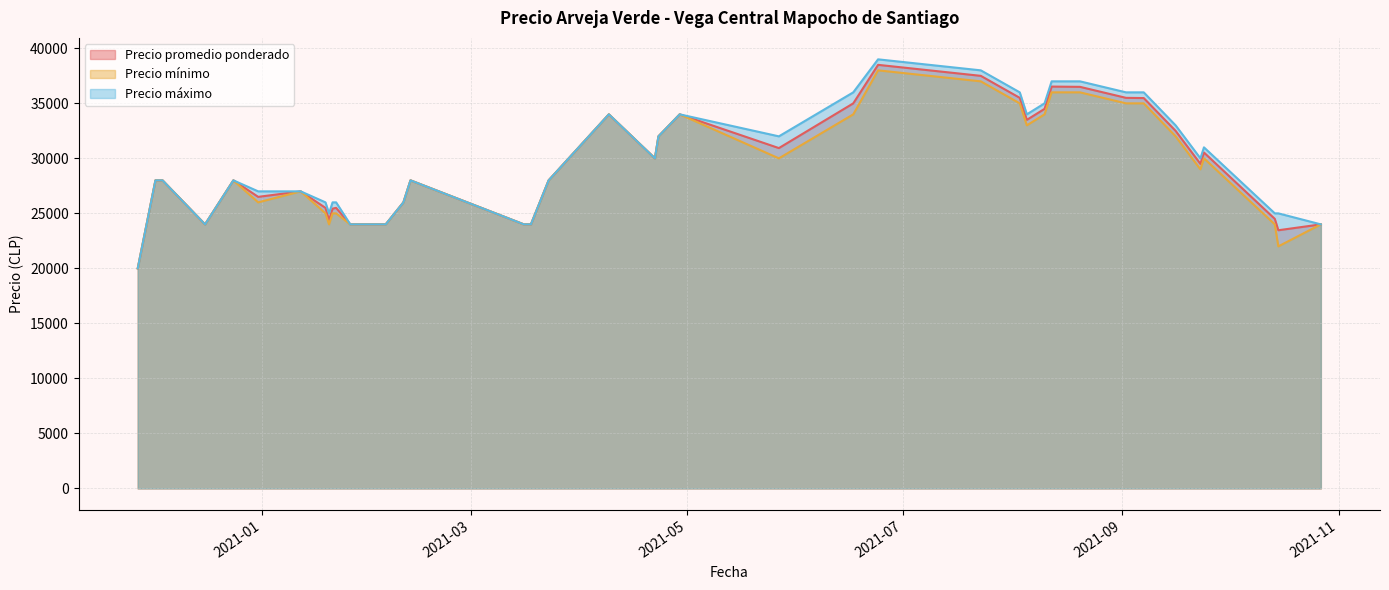

True or false: Precio mínimo and Precio máximo intersect in this chart.

False